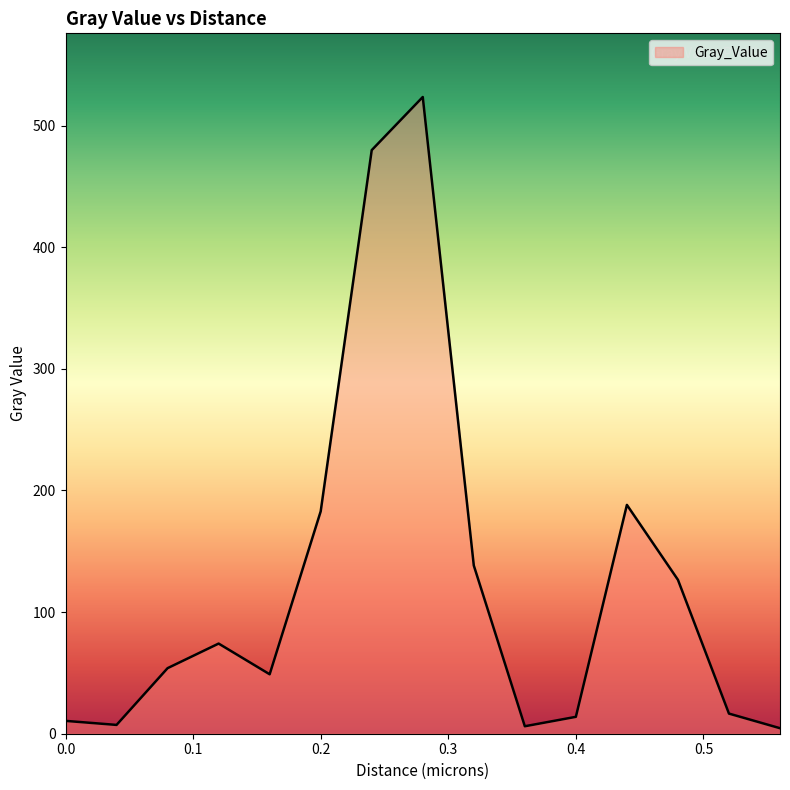

What is the greatest value displayed?

523.5